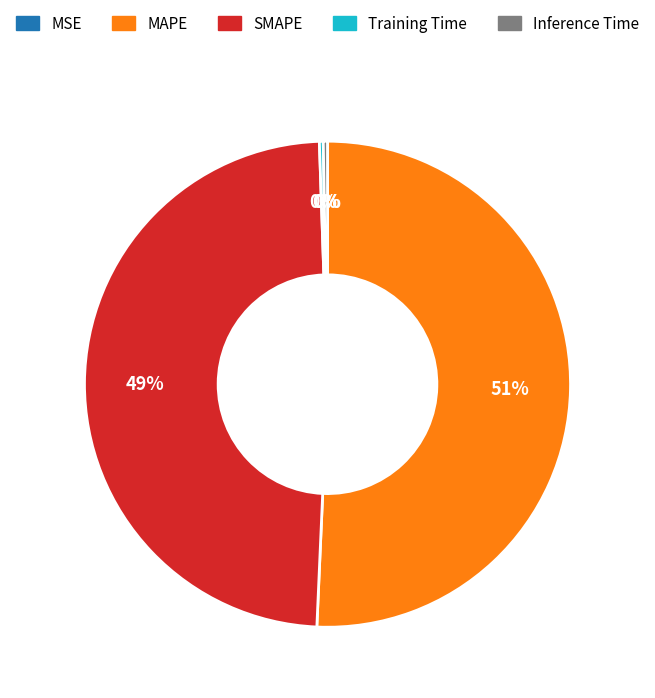

Is MAPE the majority of the pie?

Yes